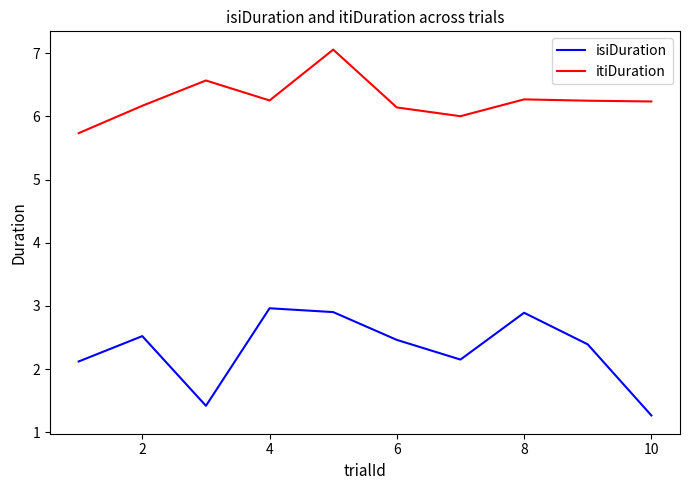

What is the maximum value shown in the chart?

7.1